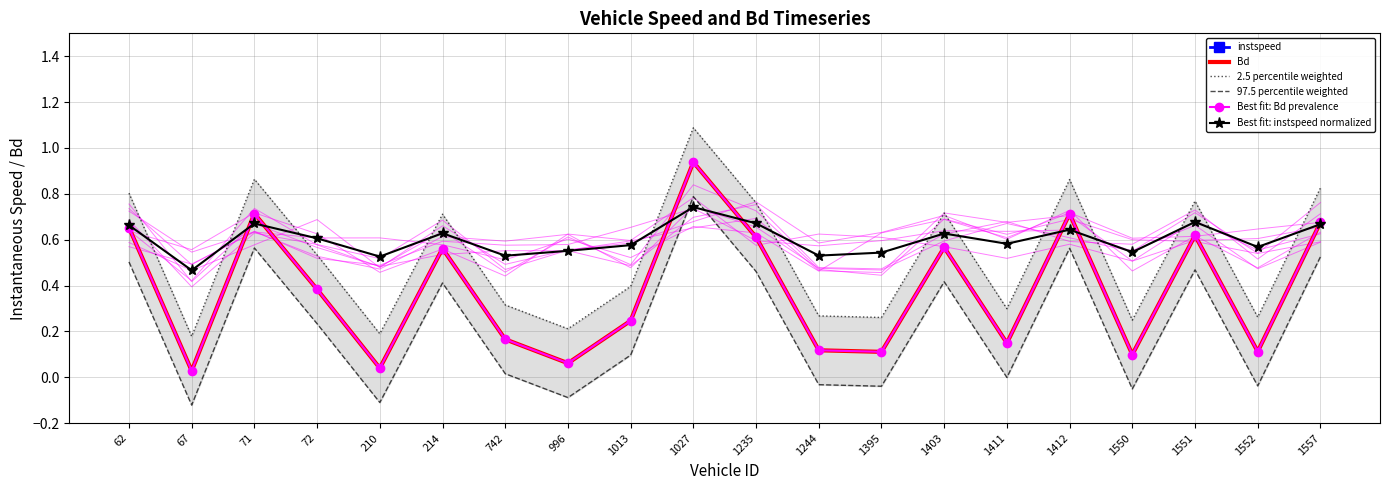

Read the 2.5 percentile weighted value at 1551.

0.8